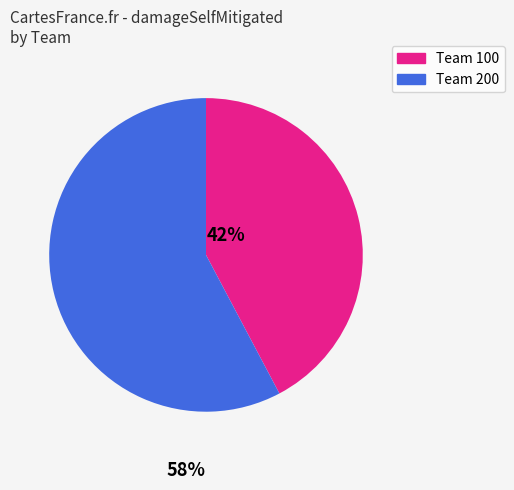

Does any single category account for the majority?

Yes